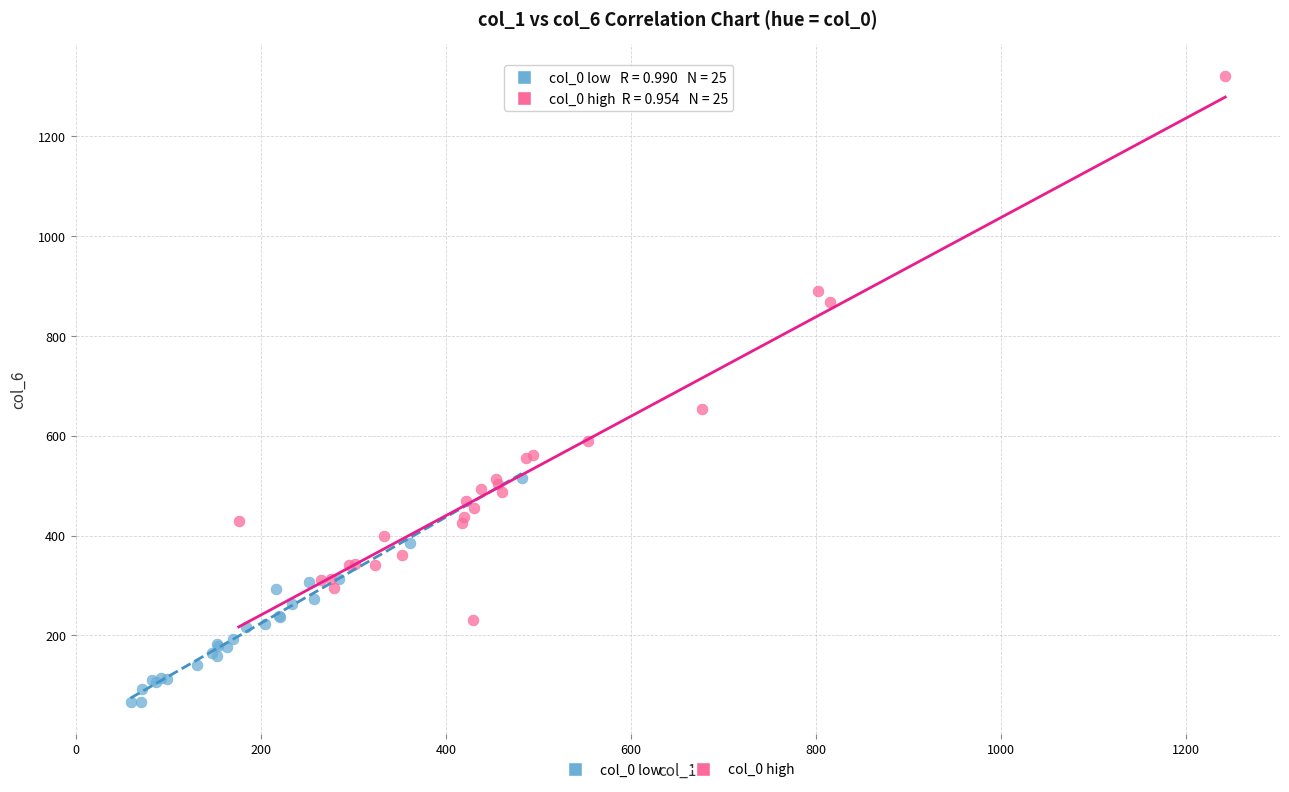

Which series reaches the minimum Y coordinate?

col_0 low